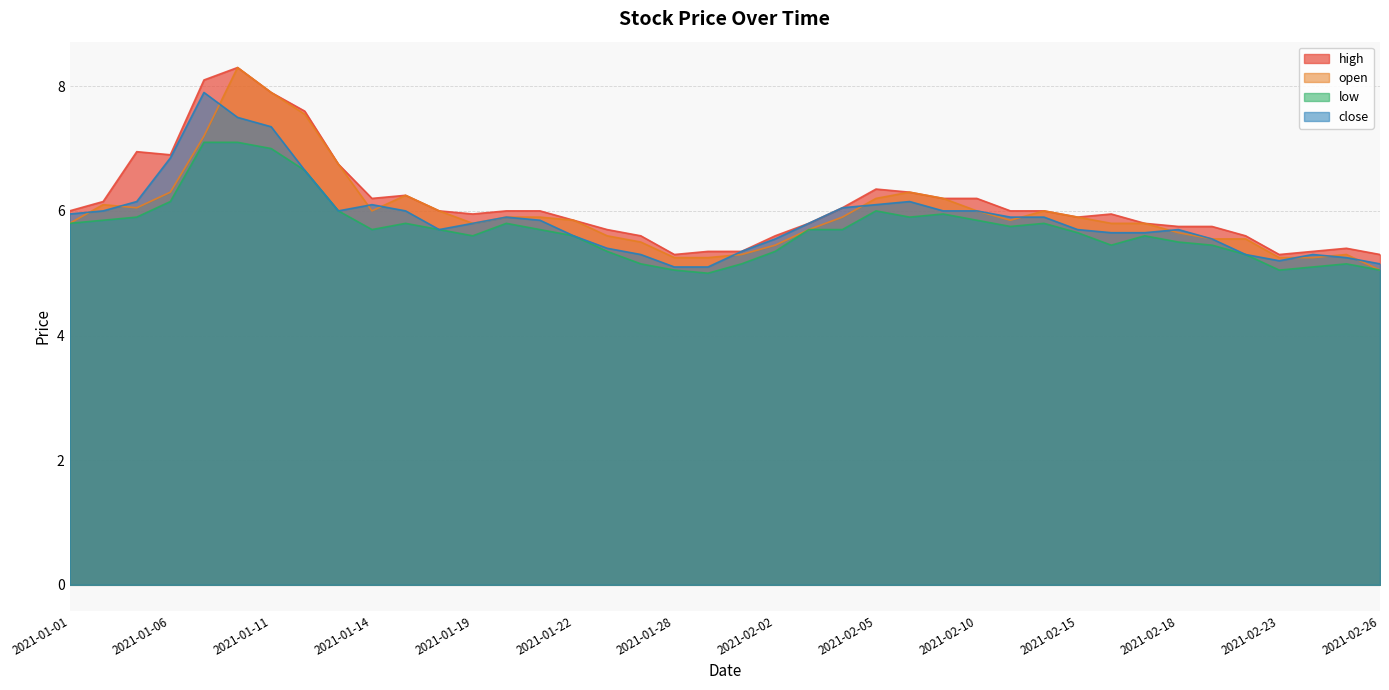

True or false: high has more than 0 points higher than both neighbors.

True